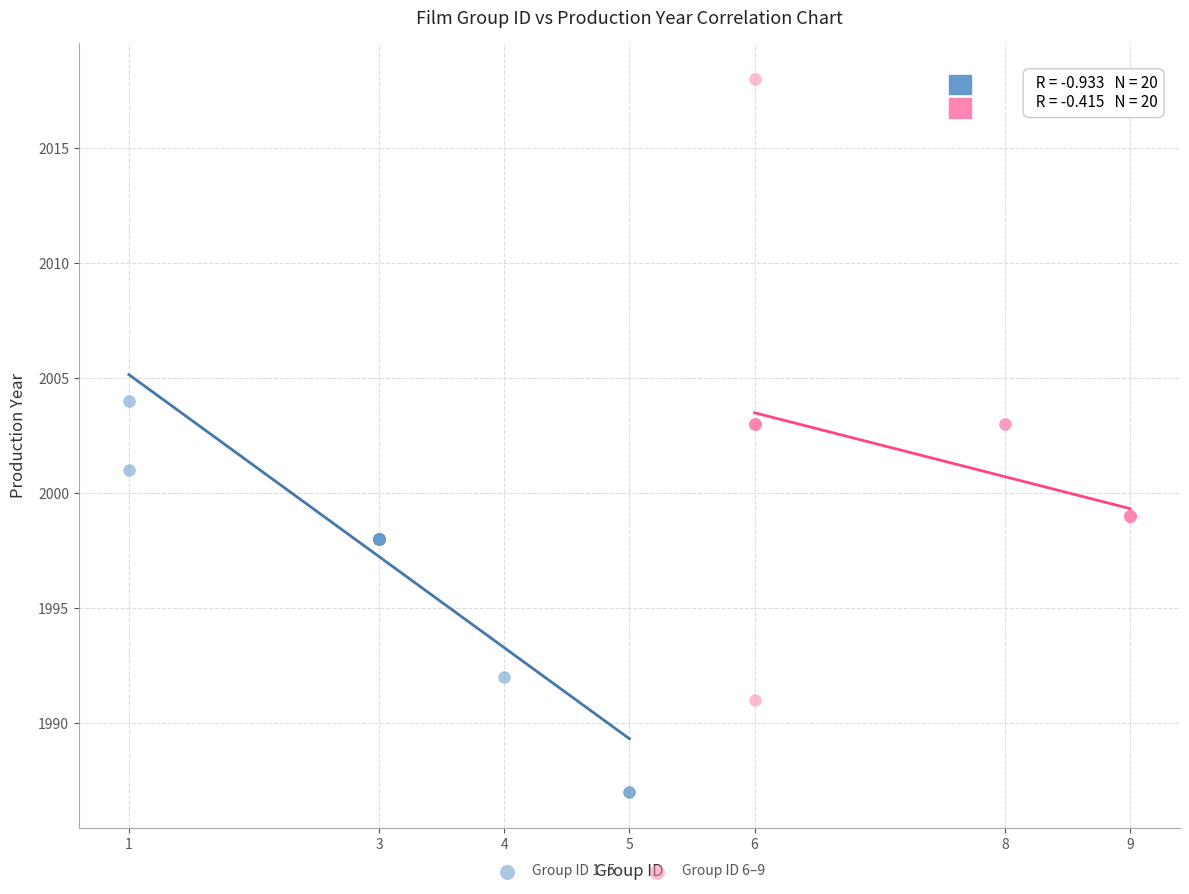

What are all the series names shown in the legend?

Group ID 1–5, Group ID 6–9